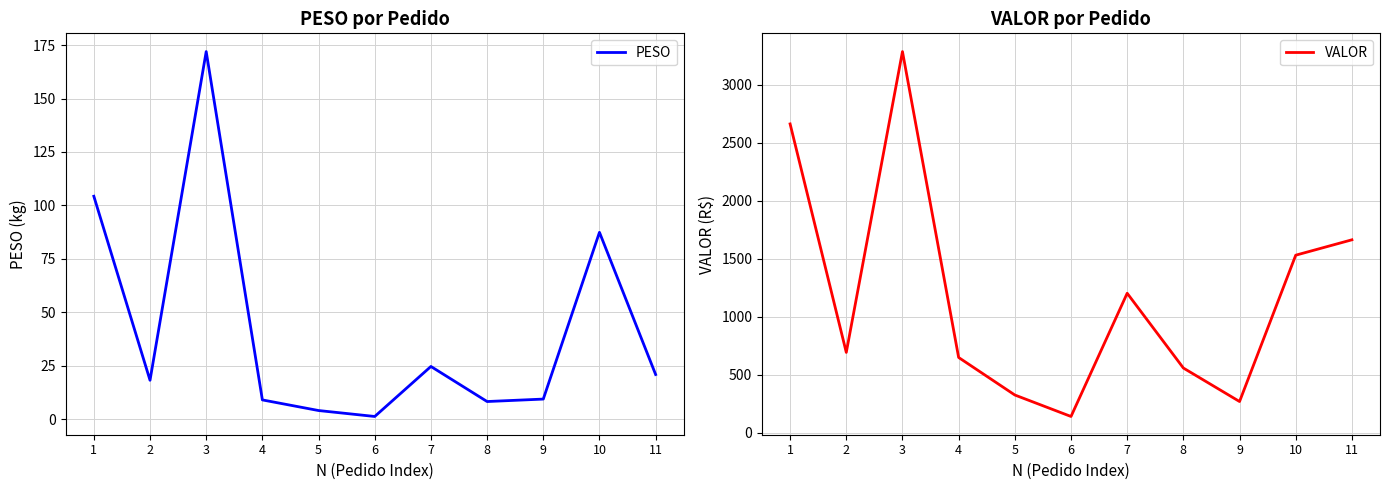

What are all the series names shown in the legend?

PESO, VALOR